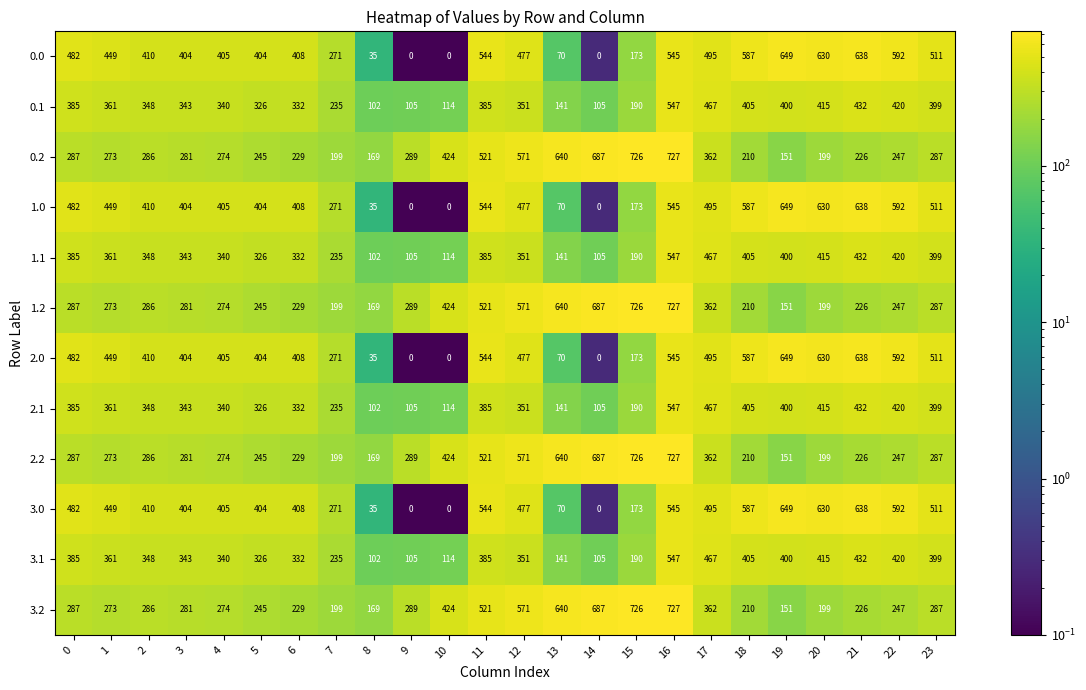

What is the spread (max minus min) of values at 8?

134